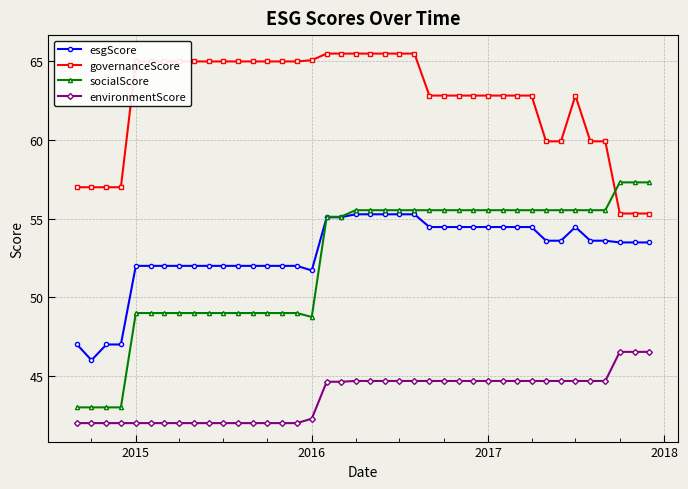

Which series has the widest spread of values?

socialScore